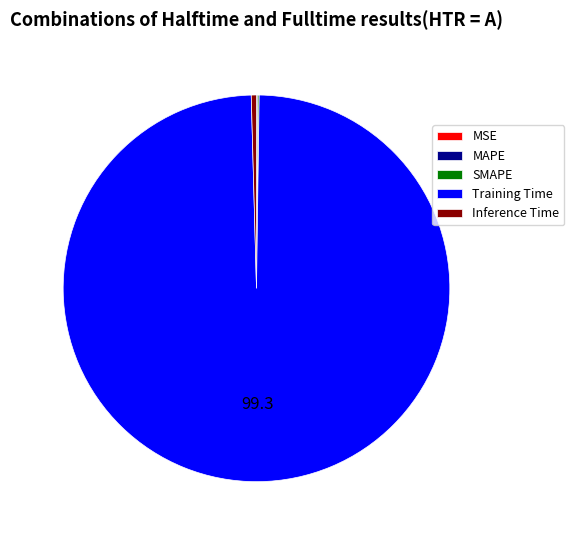

The Training Time slice represents 89% of the pie. True or false?

False